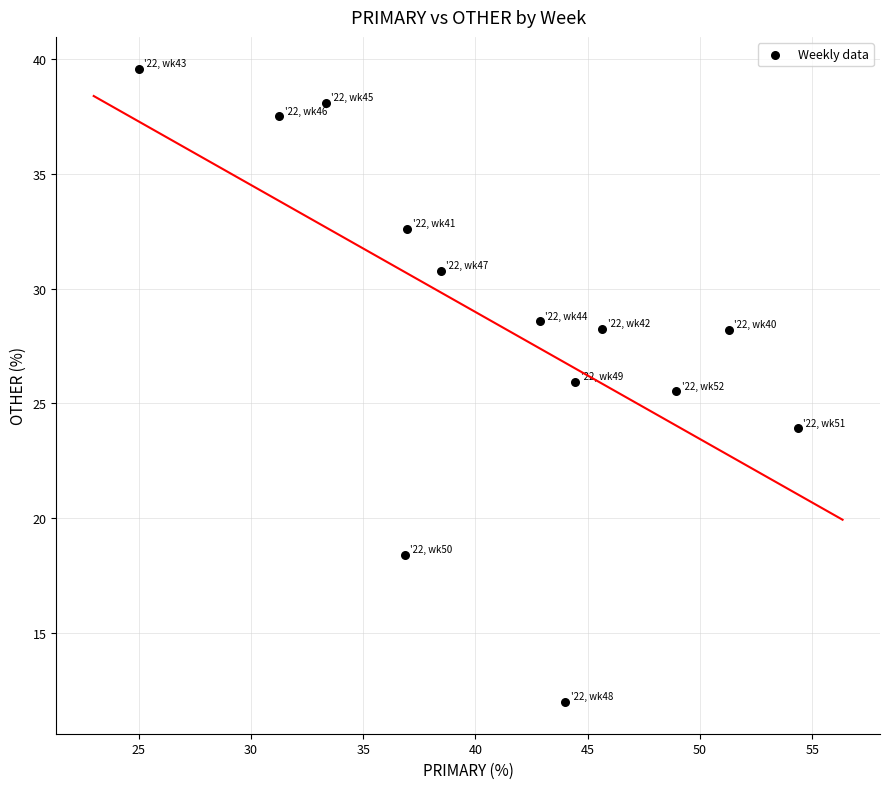

What Y value in the scatter plot is closest to 25?

25.5